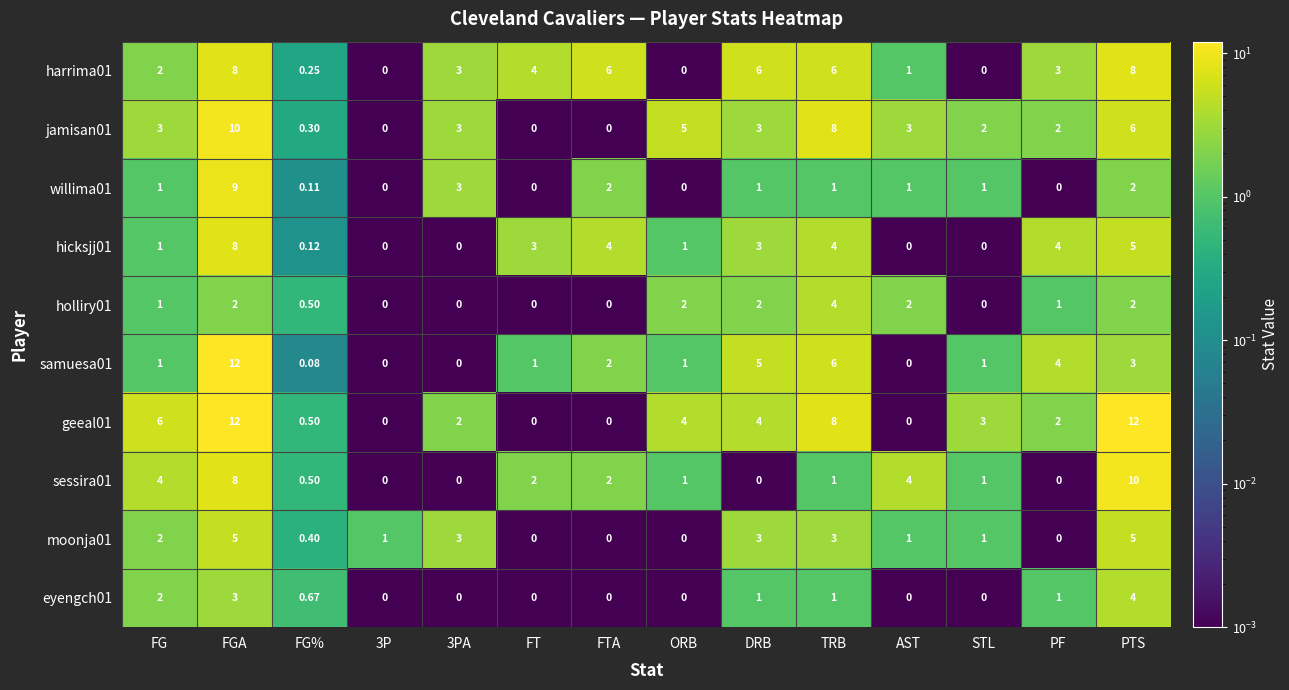

Is the value of harrima01 at PTS greater than the value of jamisan01 at ORB?

Yes